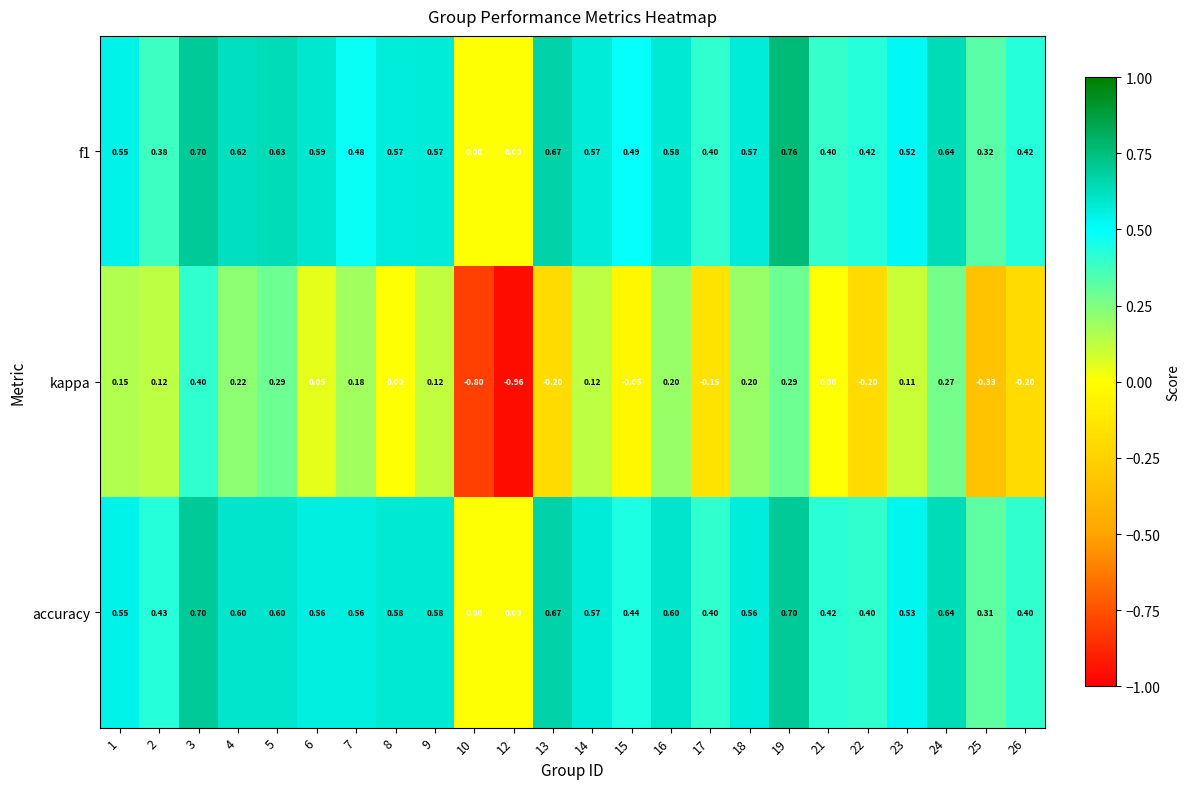

Which series changed the most between 8 and 17?

accuracy